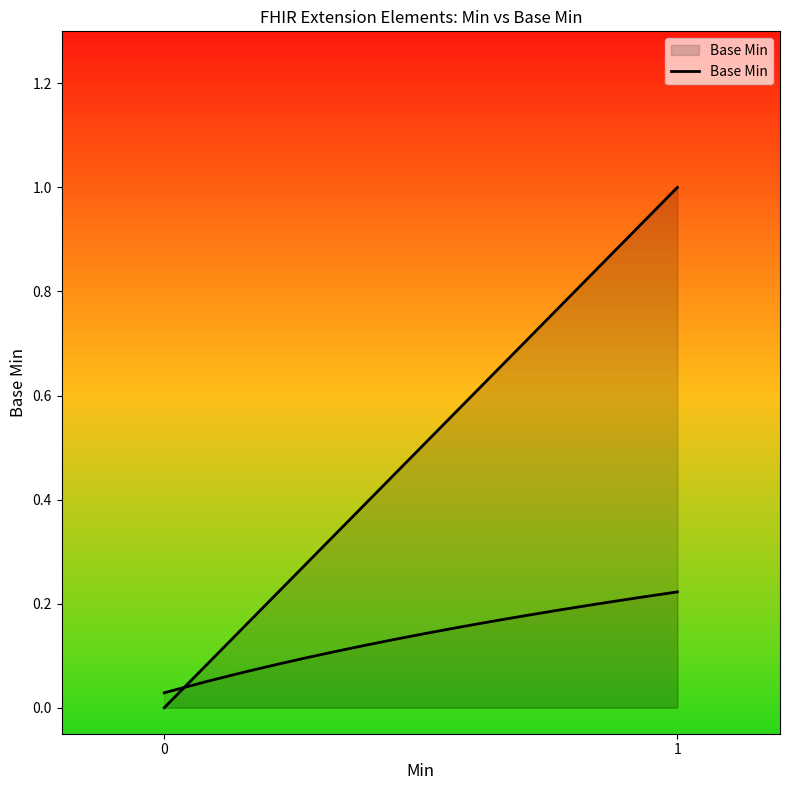

True or false: the data has more than 1 interior local peaks.

False